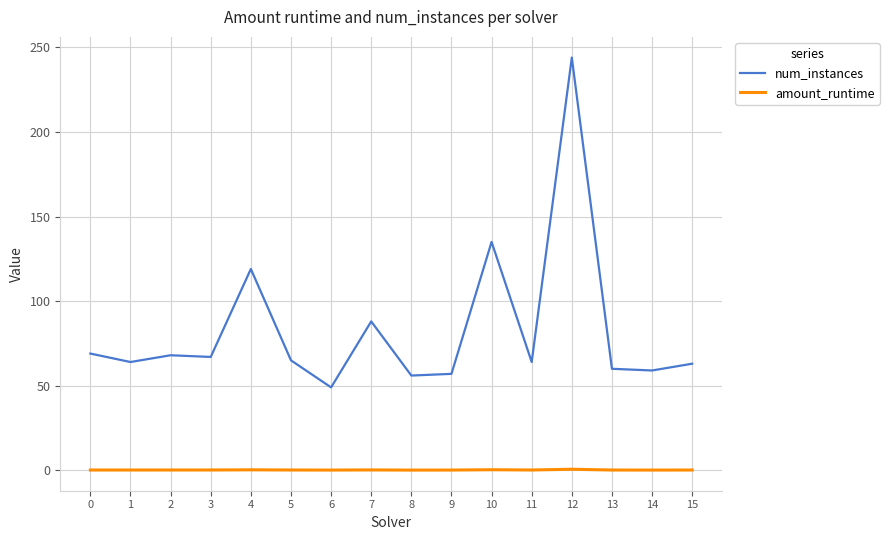

Which series has the largest range (max minus min)?

num_instances